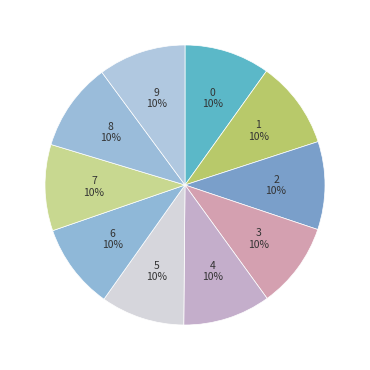

Is the sum of 8 and 6 greater than half?

No